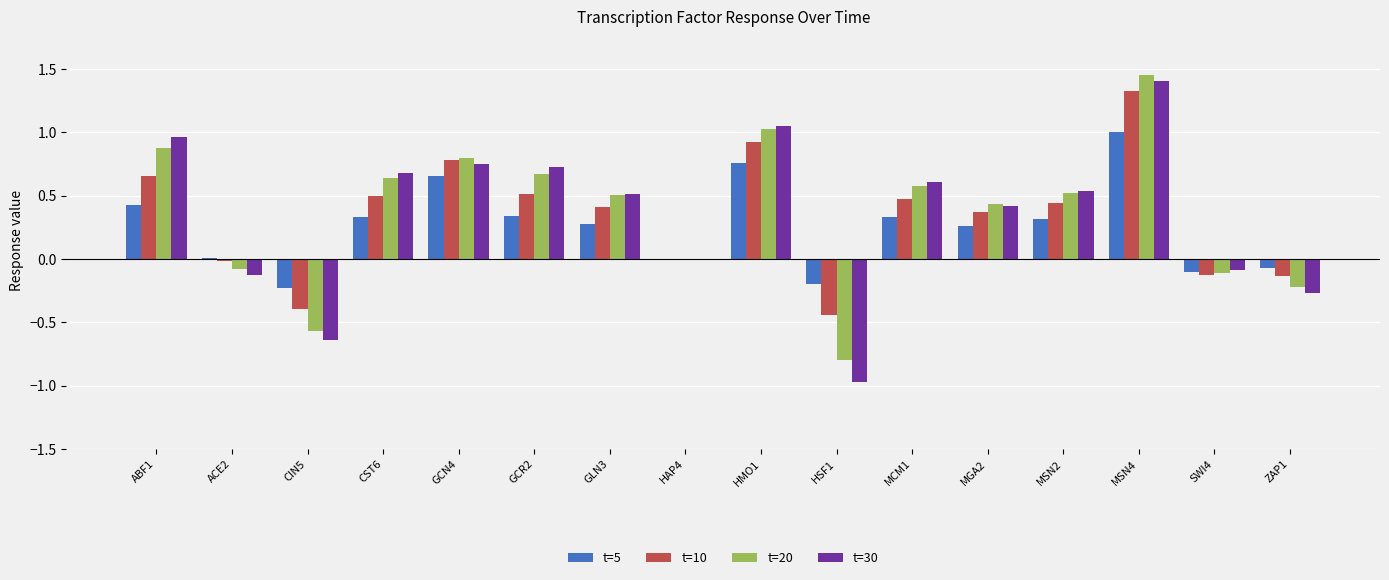

True or false: t=5 has a value of 0.3 at MCM1.

True